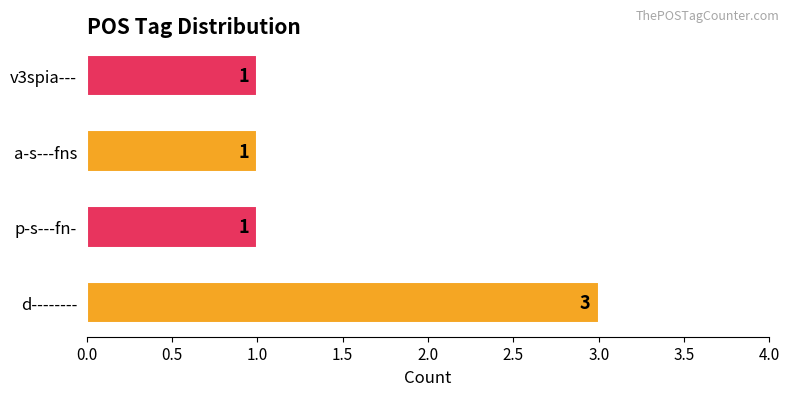

Approximately how many times larger is the value at a-s---fns compared to p-s---fn-?

1.0